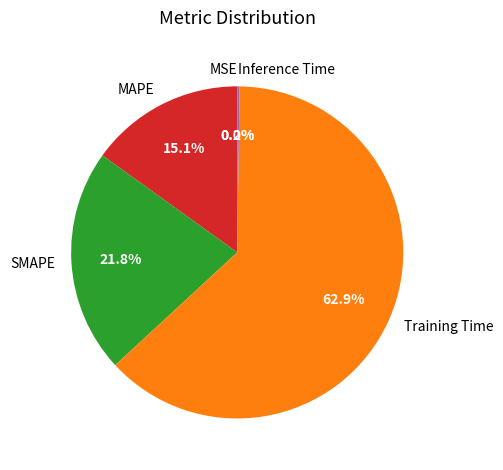

The SMAPE slice represents 22% of the pie. True or false?

True